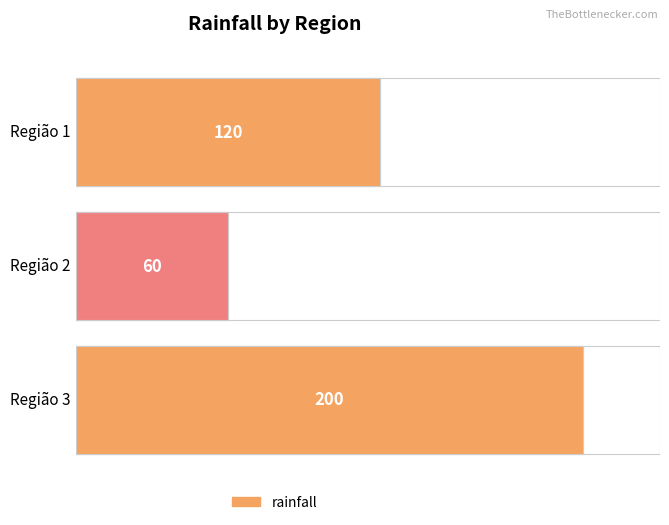

What is the sum of the values at Região 2 and Região 1?

180